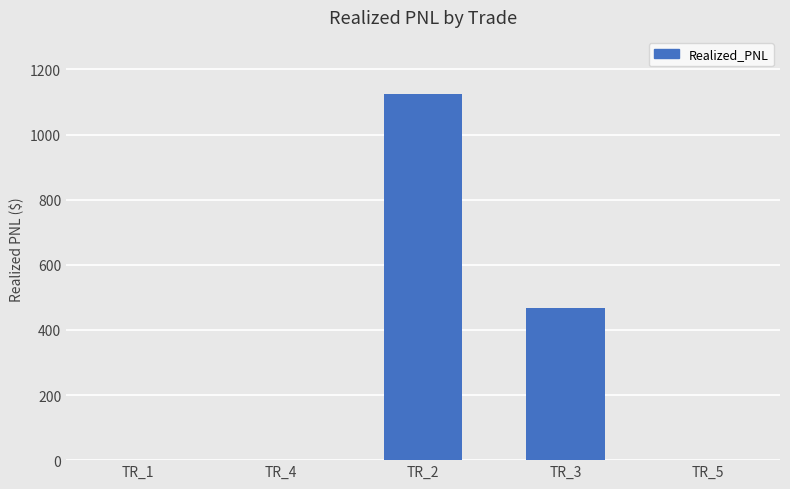

What is the maximum value shown in the chart?

1125.0